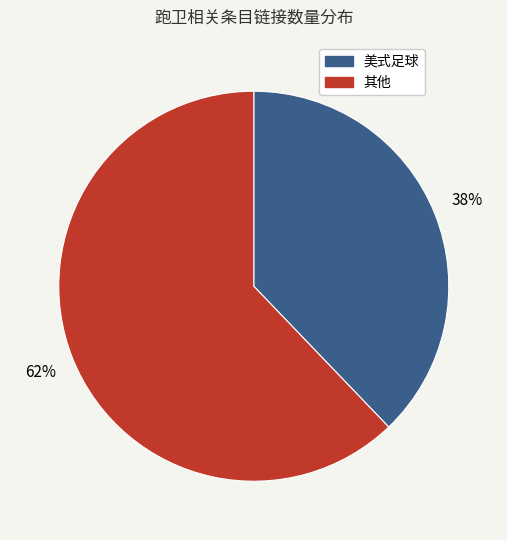

To the nearest percent, what is the difference between the largest and smallest slice percentages?

24%